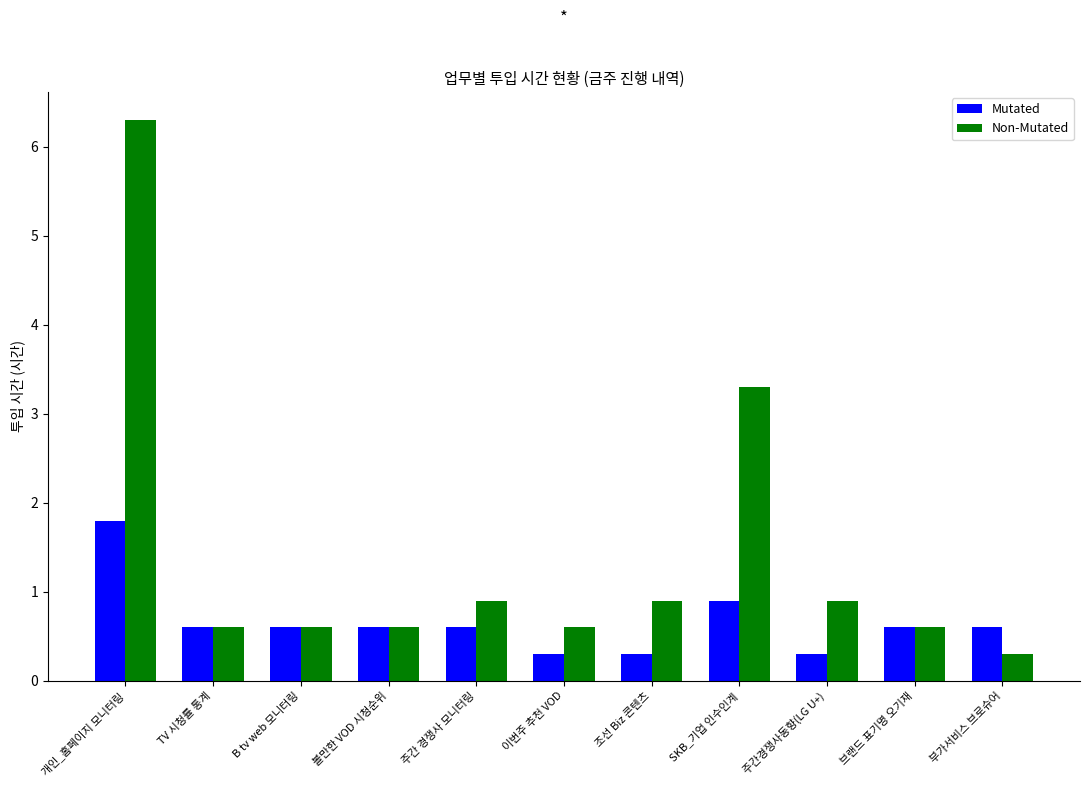

Count the number of data series in this chart.

2